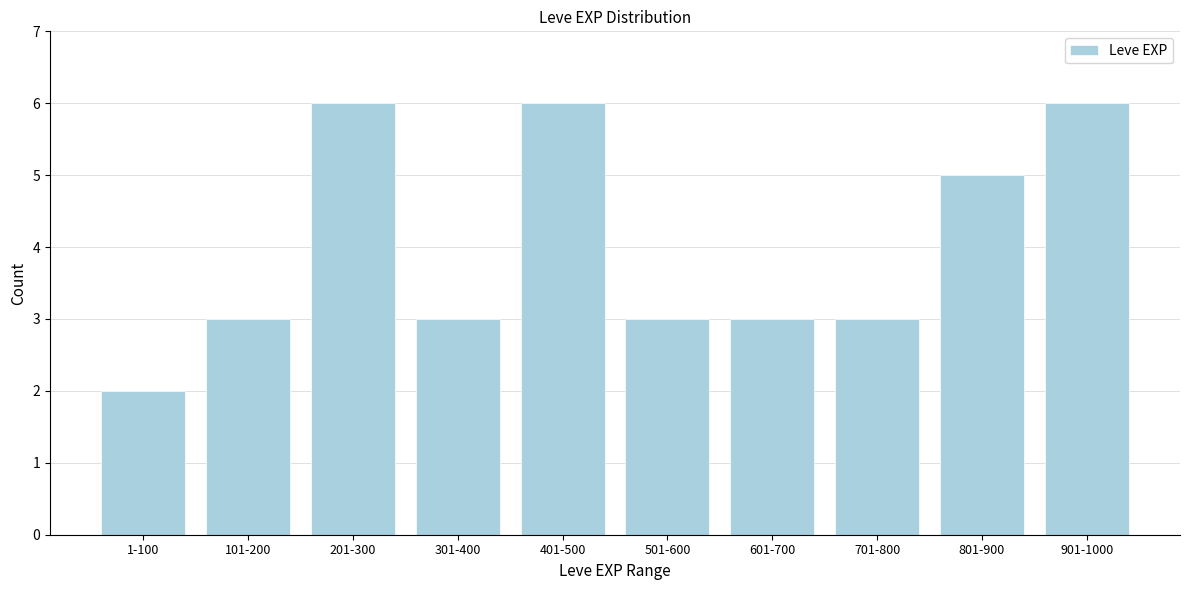

Reading left to right, extract all data points from this chart.

1-100=2	101-200=3	201-300=6	301-400=3	401-500=6	501-600=3	601-700=3	701-800=3	801-900=5	901-1000=6